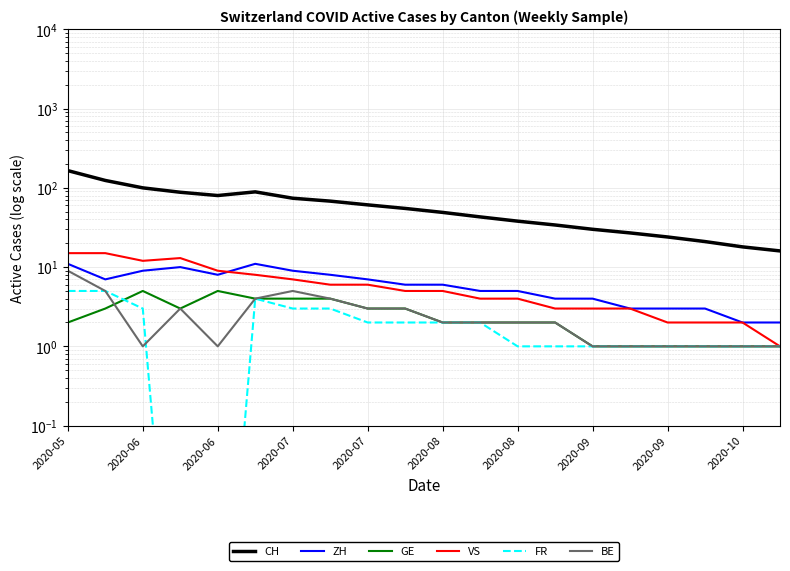

What are all the series names shown in the legend?

CH, ZH, GE, VS, FR, BE